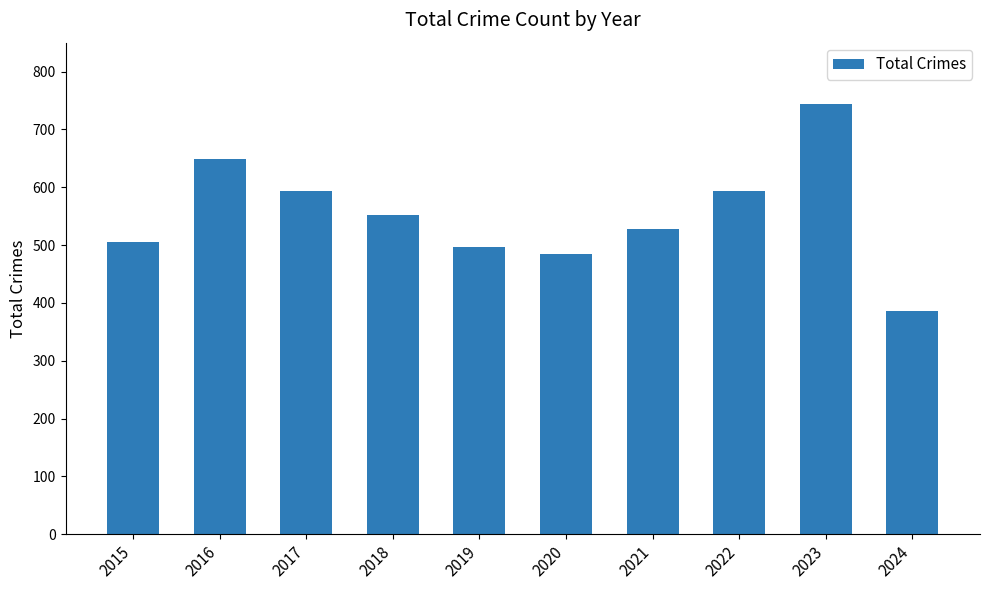

Does the chart contain stacked bars?

No